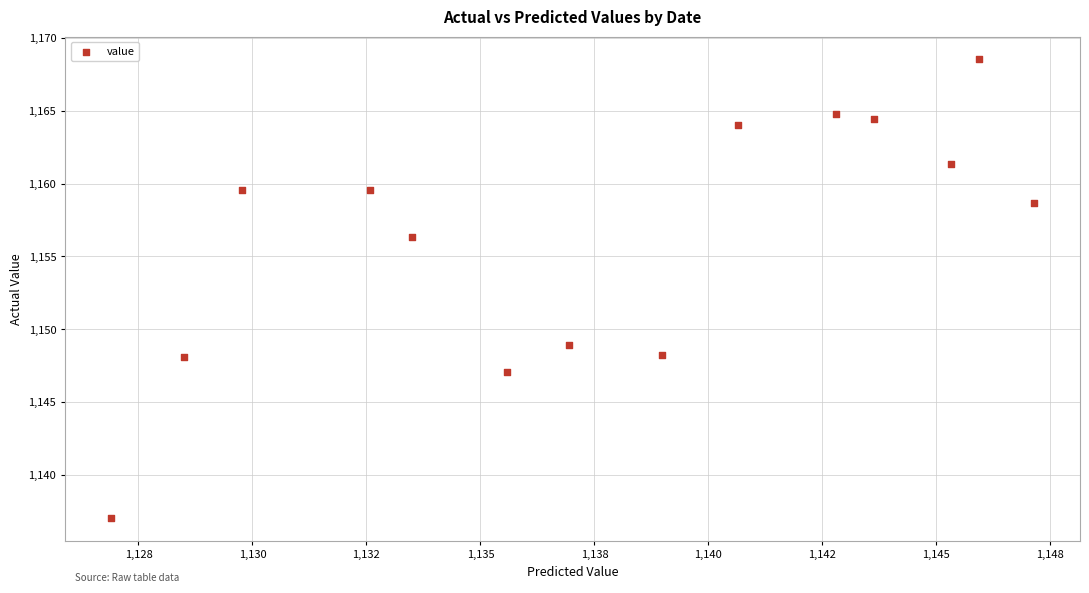

What Y value in the scatter plot is closest to 1152?

1148.9